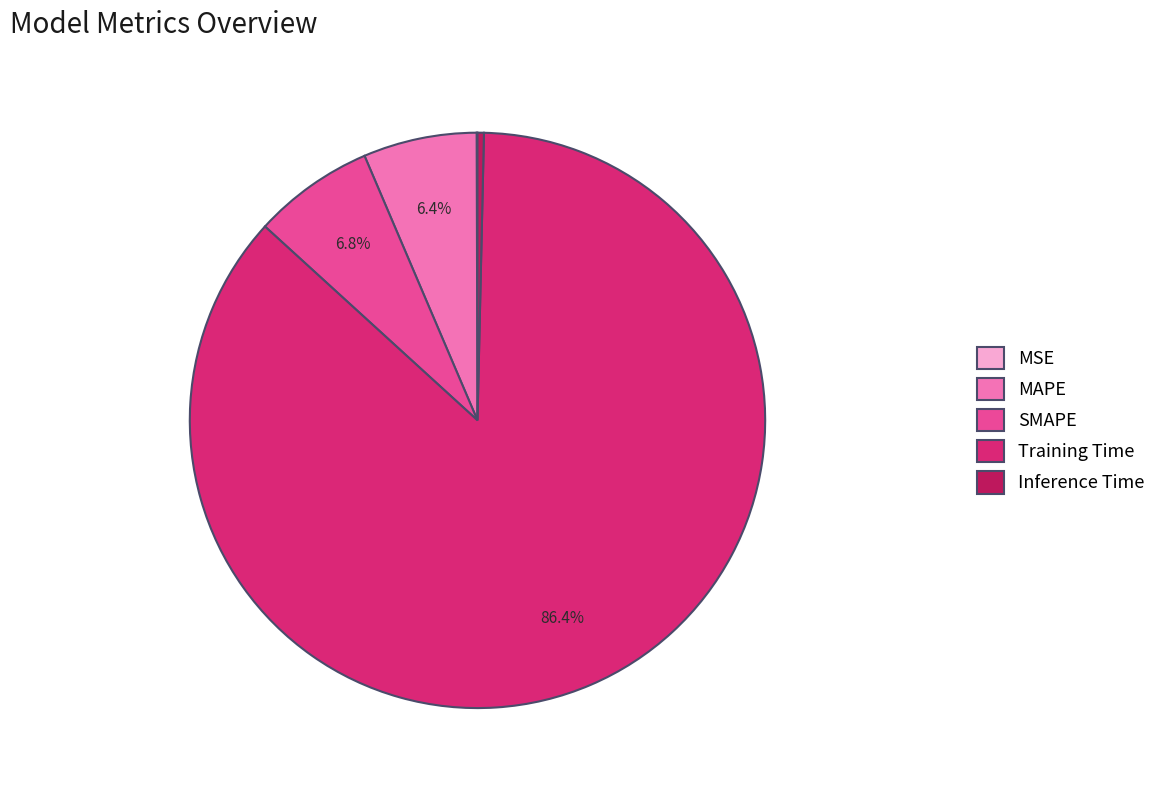

What is the largest slice in the pie chart?

Training Time